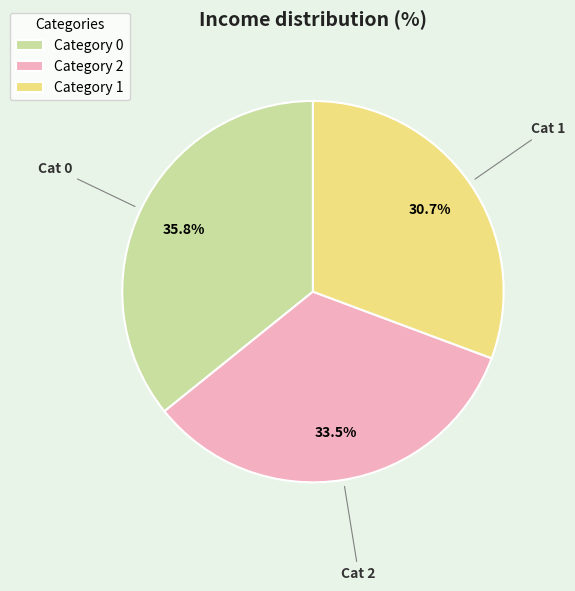

Is there a majority slice in this chart?

No